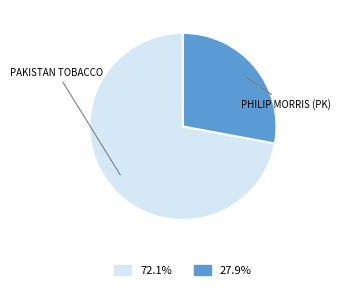

Is there any slice that represents more than half of the pie?

Yes